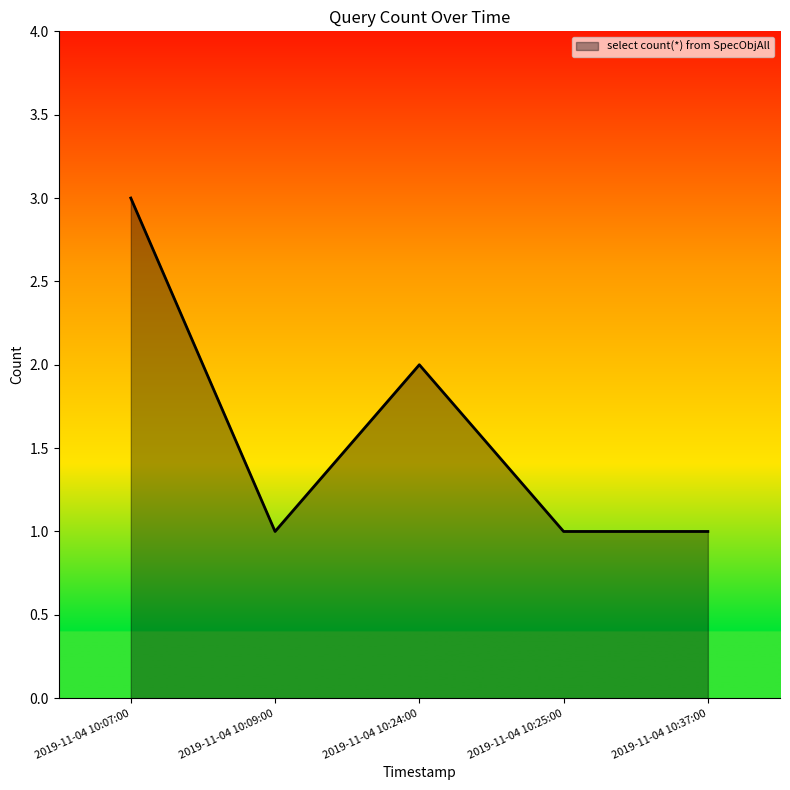

Does the chart display data point markers on the line(s)?

No